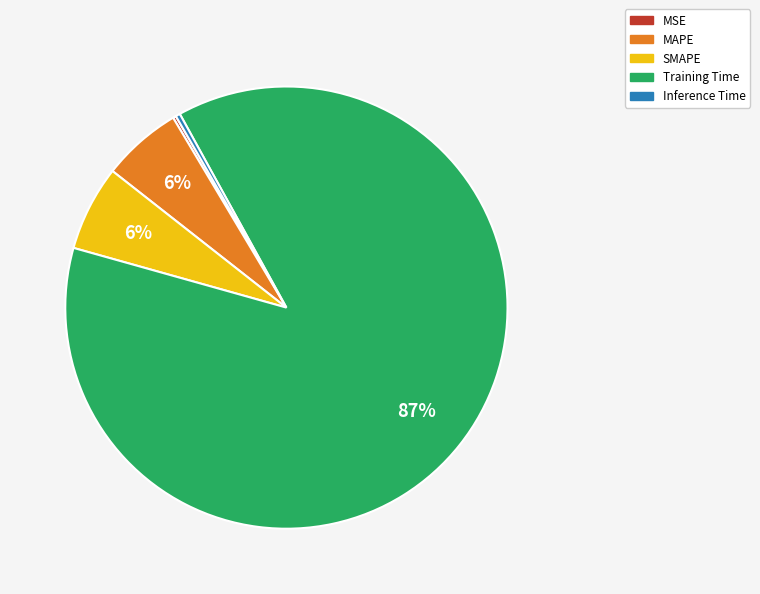

What is the largest slice in the pie chart?

Training Time